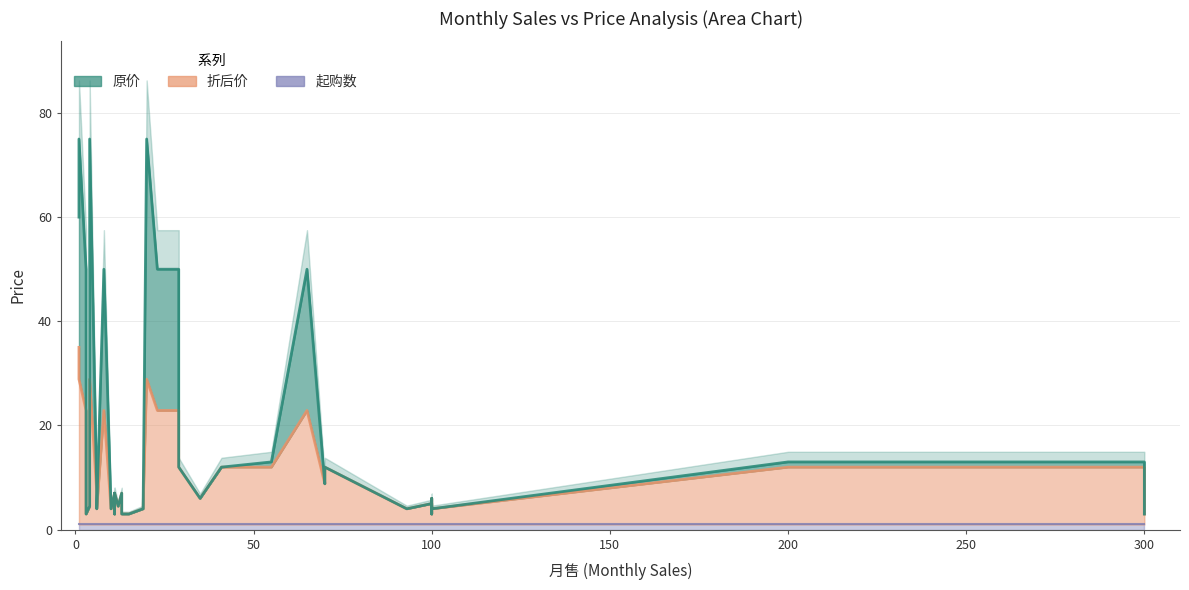

Which category has the lowest value in the 折后价 series?

300